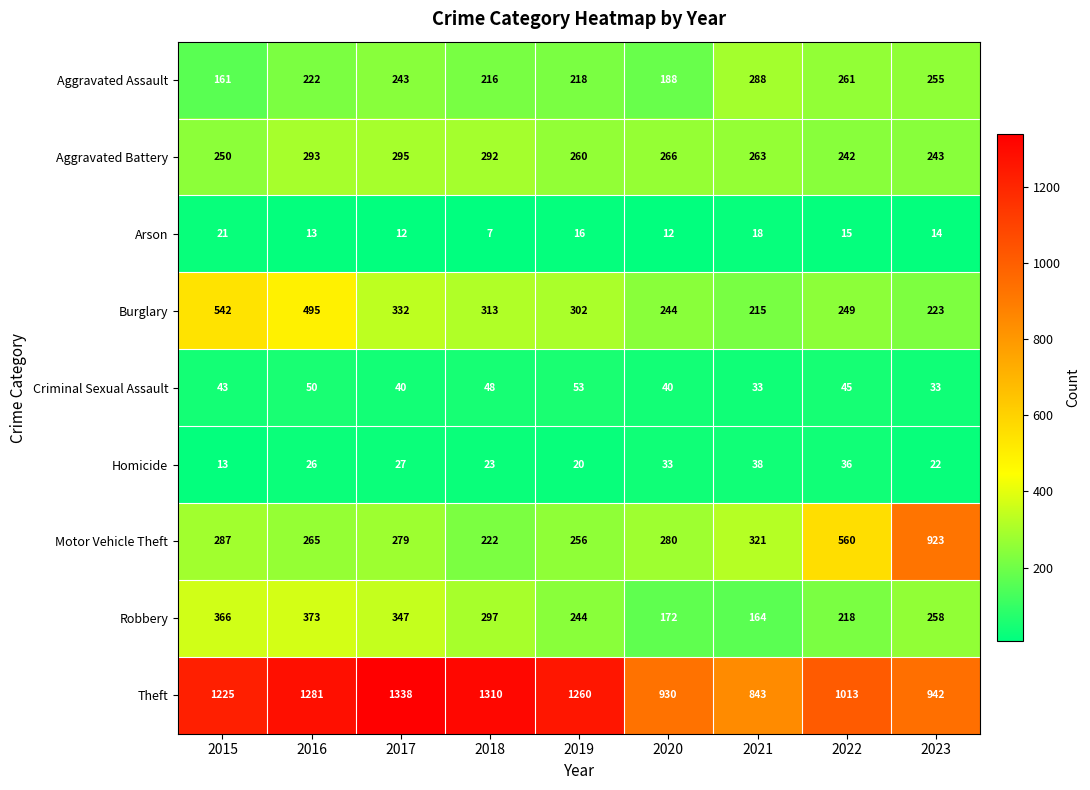

What is the spread (max minus min) of values at 2023?

928